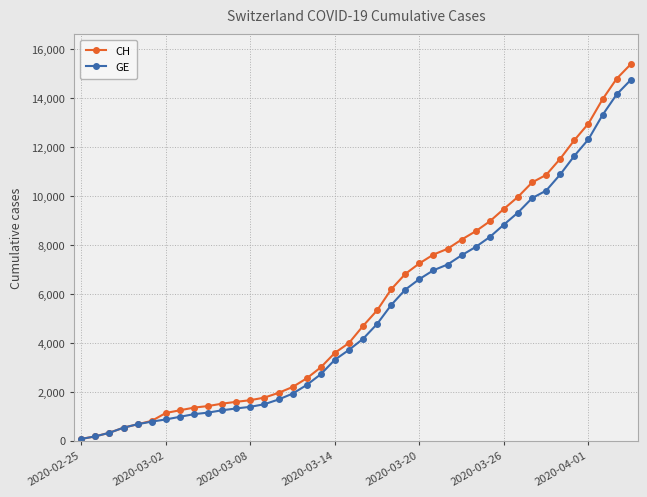

Rank the series by their maximum value, from highest to lowest.

CH, GE